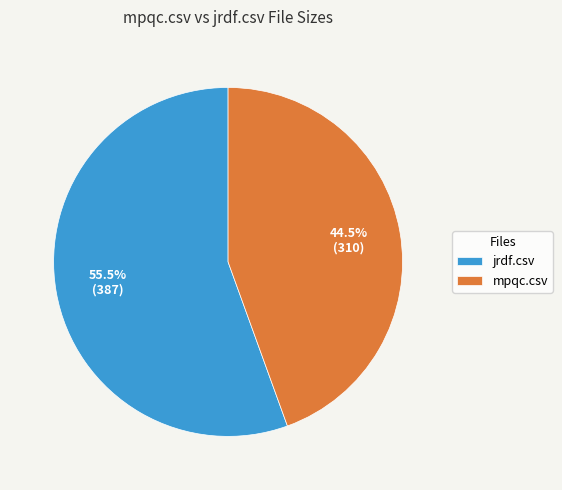

To the nearest percent, what is the difference between the jrdf.csv and mpqc.csv slice percentages?

11%